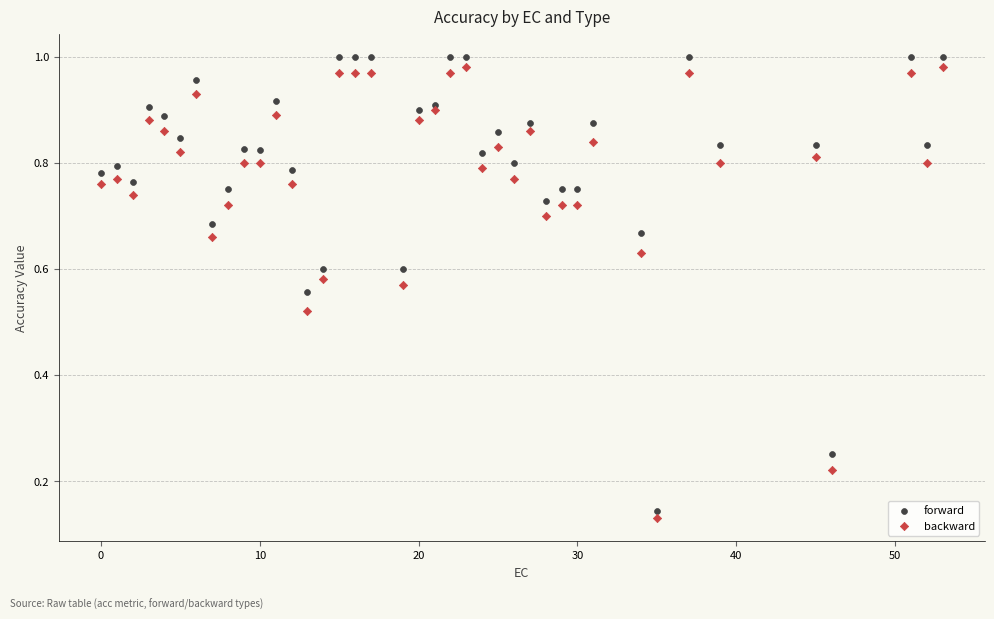

What are all the series names shown in the legend?

forward, backward